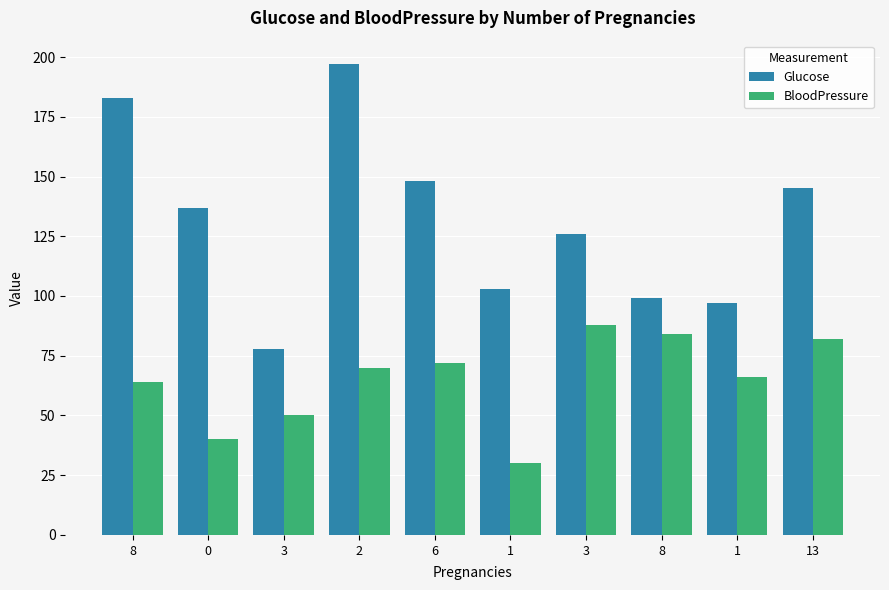

How many data points does each series have?

10